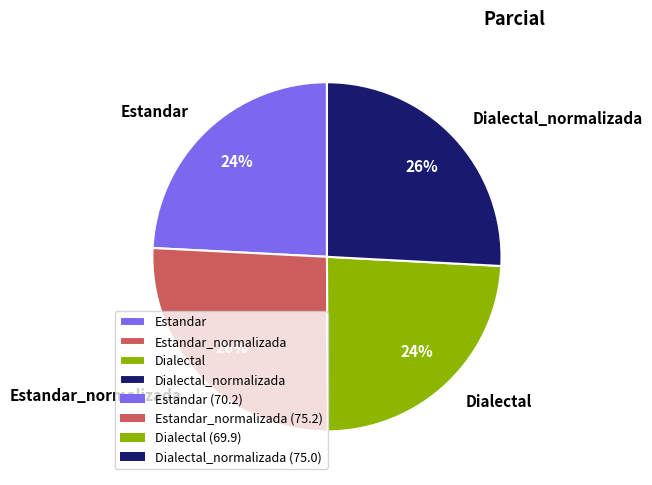

True or false: Dialectal_normalizada accounts for 26% of the total.

True